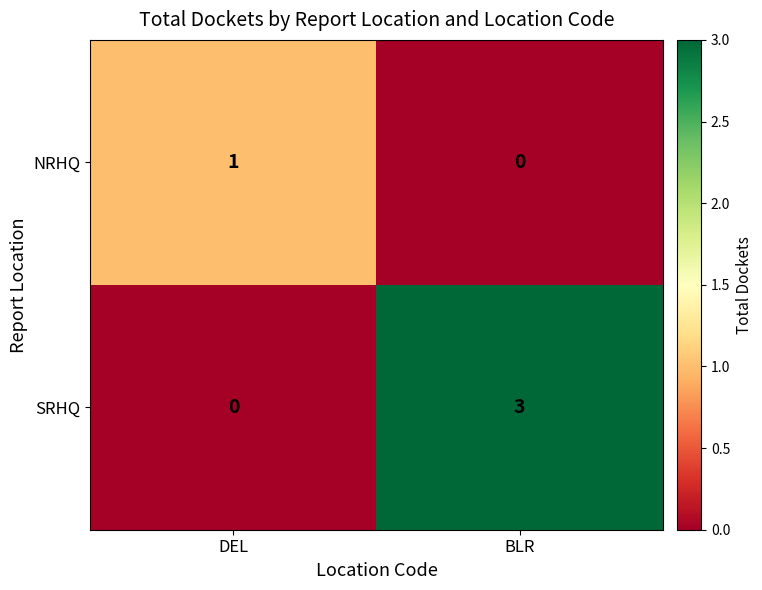

What is the difference between the SRHQ values at DEL and BLR?

3